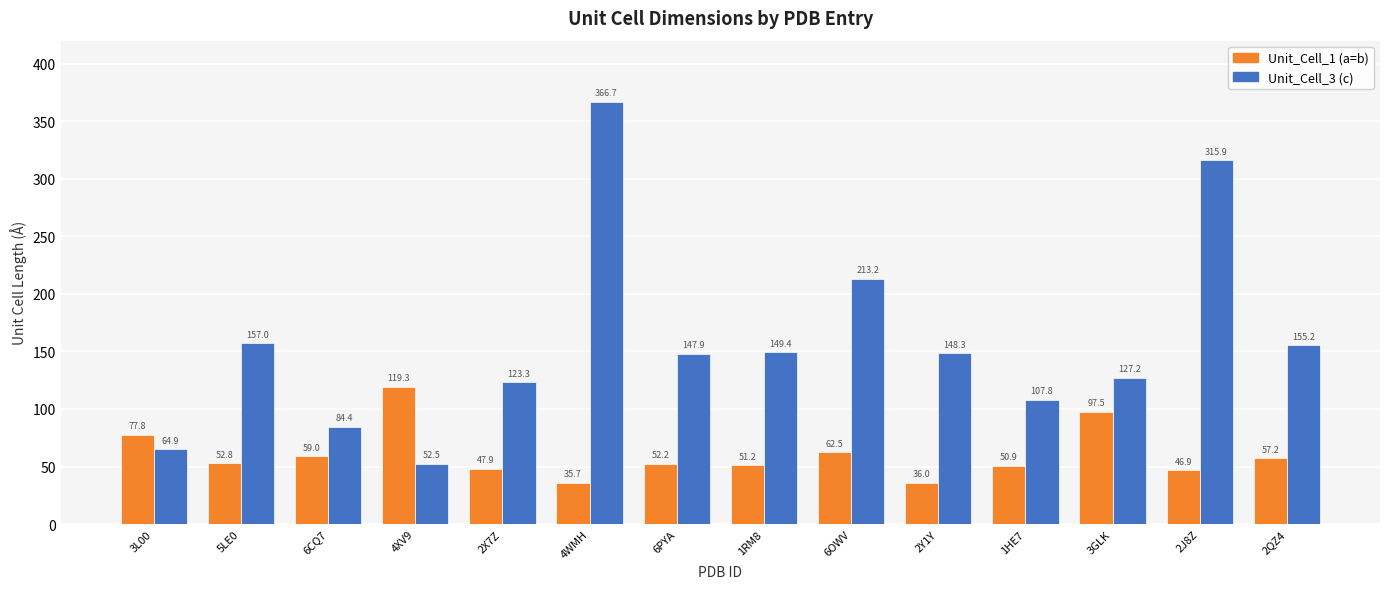

Which series has the widest spread of values?

Unit_Cell_3 (c)